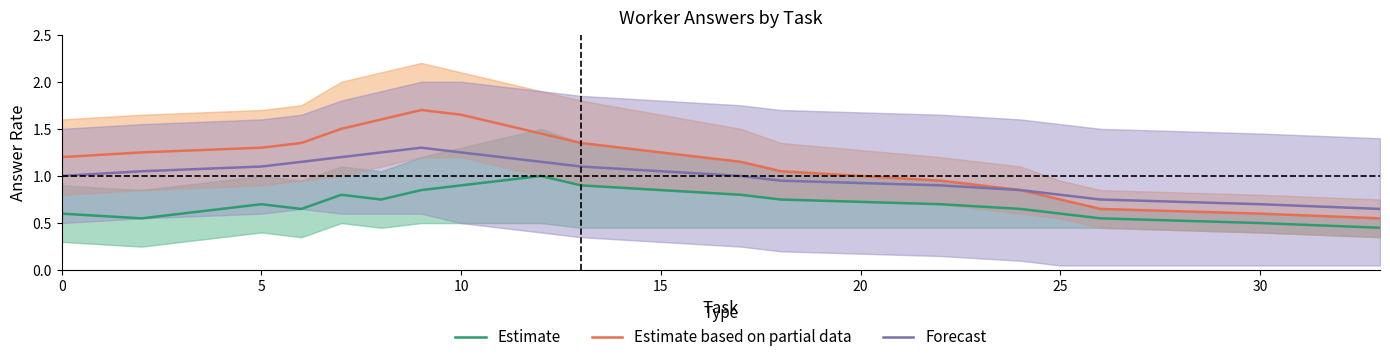

Which series has the widest spread of values?

Estimate based on partial data